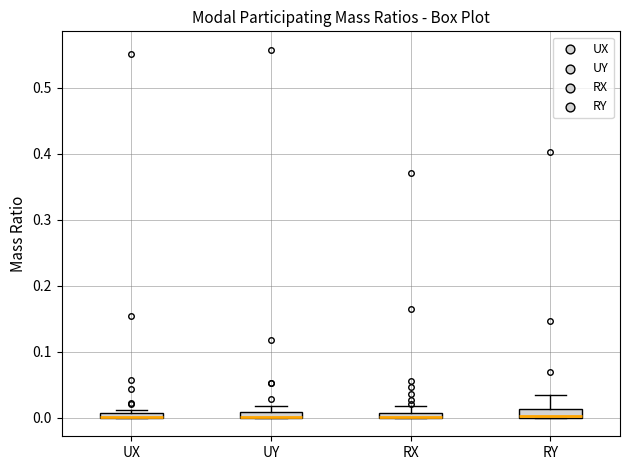

Where does the upper whisker of the box for RY end on the y-axis? The values are not printed on the chart, so give them approximately, as read against the axis.

0.03